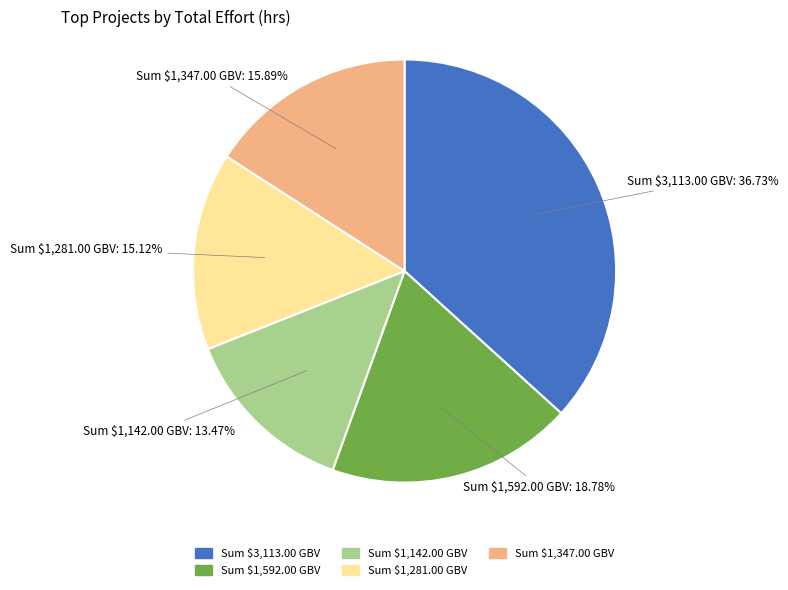

What is the smallest slice in the pie chart?

Sum $1,281.00 GBV